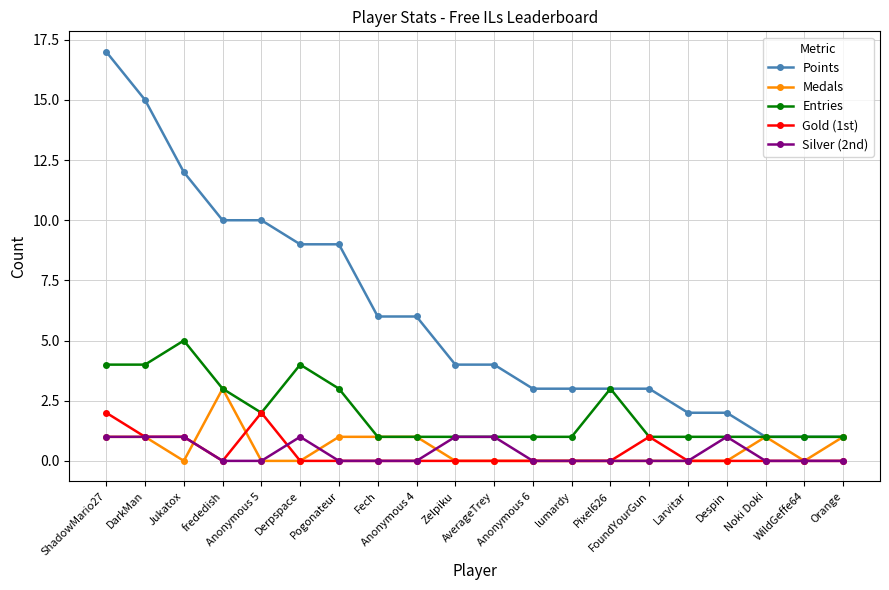

True or false: Points and Gold (1st) cross at least once.

False